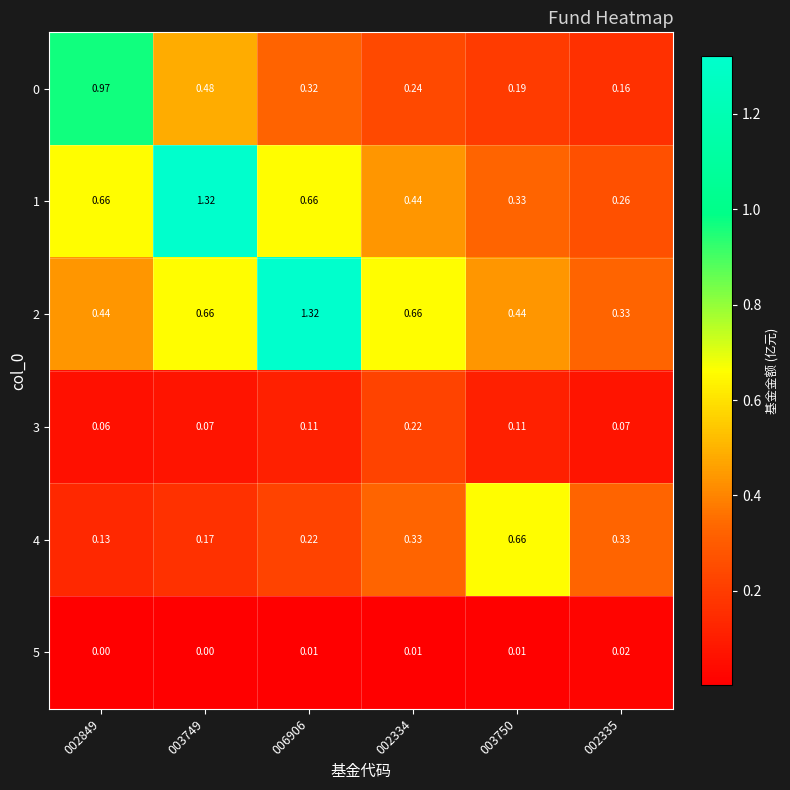

Is the value of 1 at 002849 greater than the value of 2 at 006906?

No